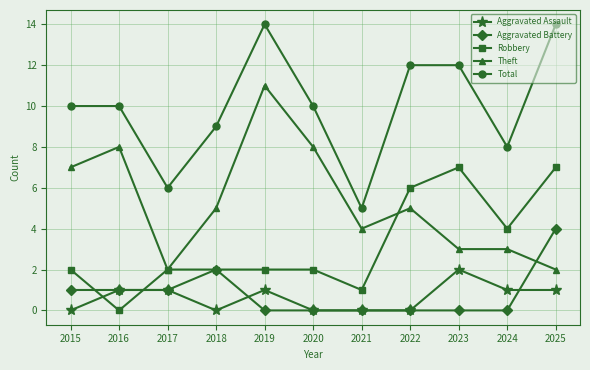

At how many categories does at least one series exceed 7?

9